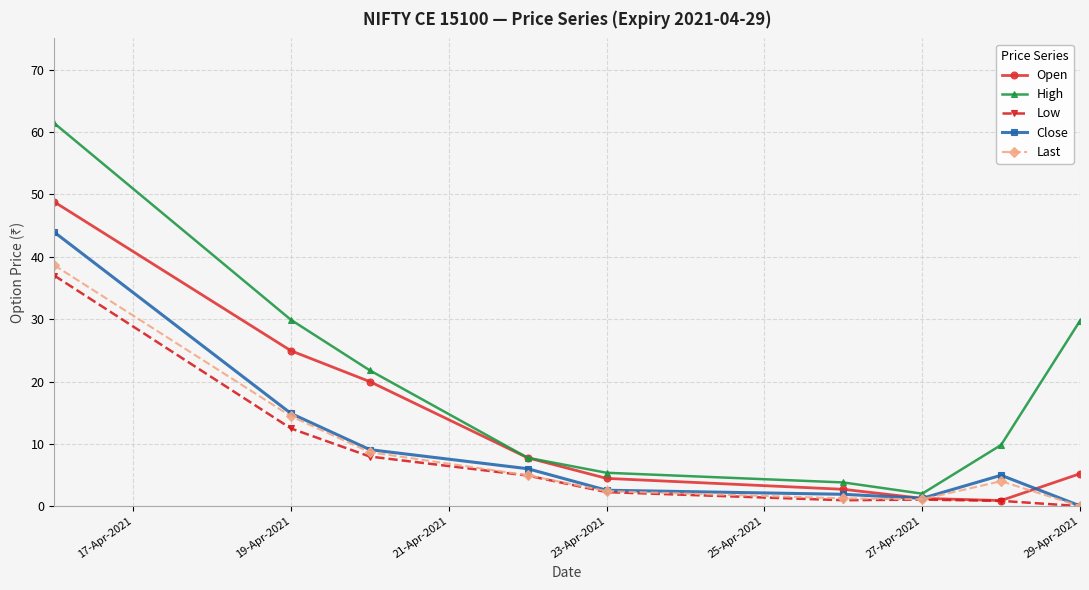

Which series has the largest range (max minus min)?

High